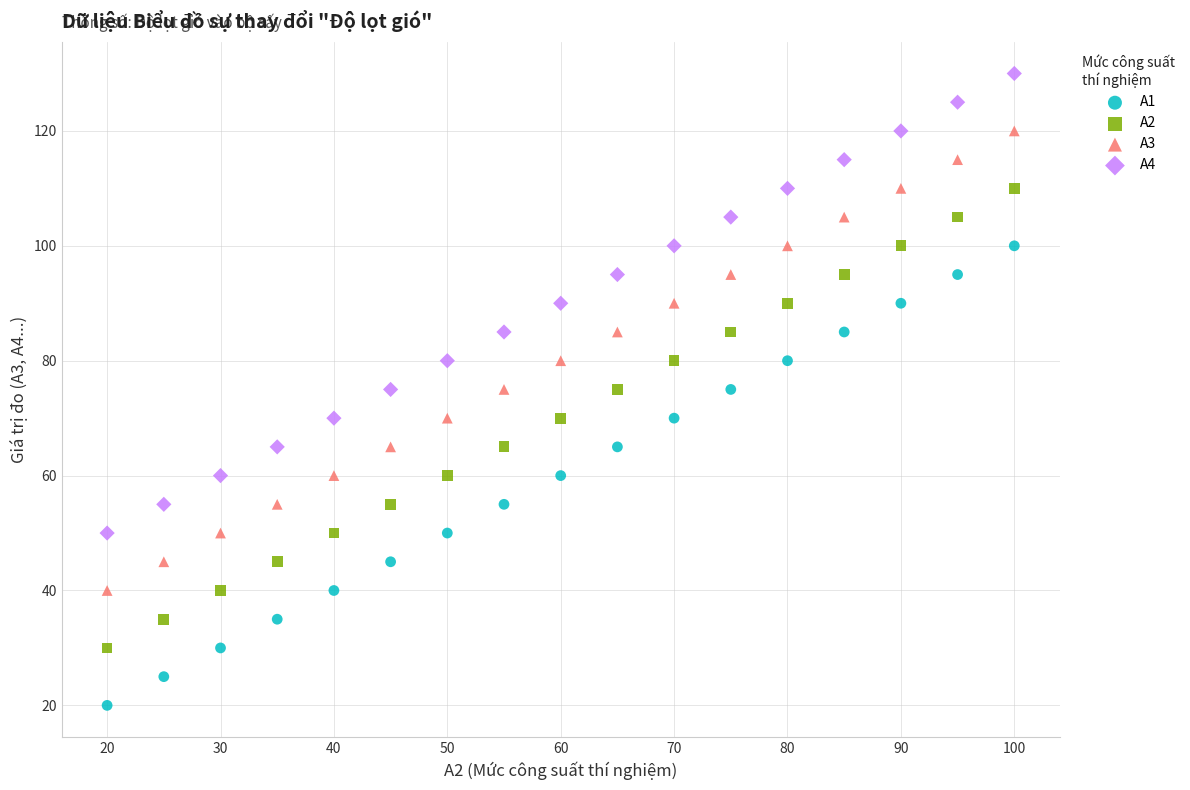

Which series reaches the minimum Y coordinate?

A1